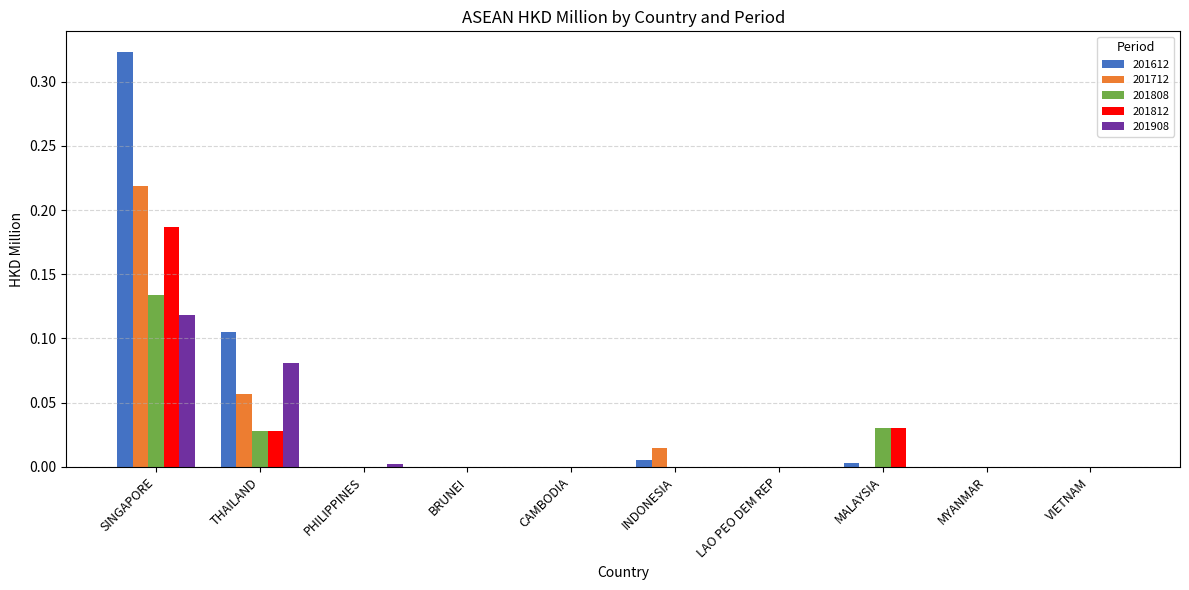

The 201908 series shows 0.0 at MALAYSIA. True or false?

True